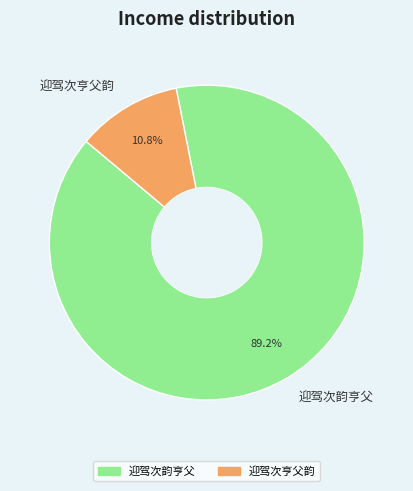

What is the largest slice in the pie chart?

迎驾次韵亨父